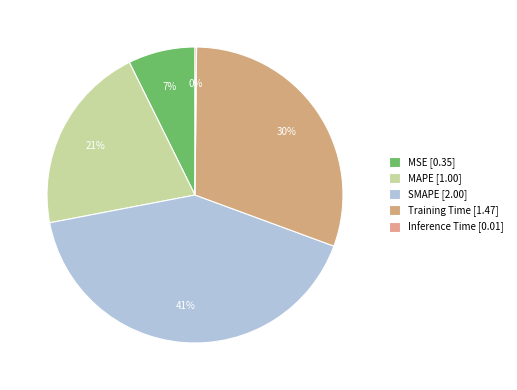

What percentage do Training Time and MAPE together represent?

51.1%